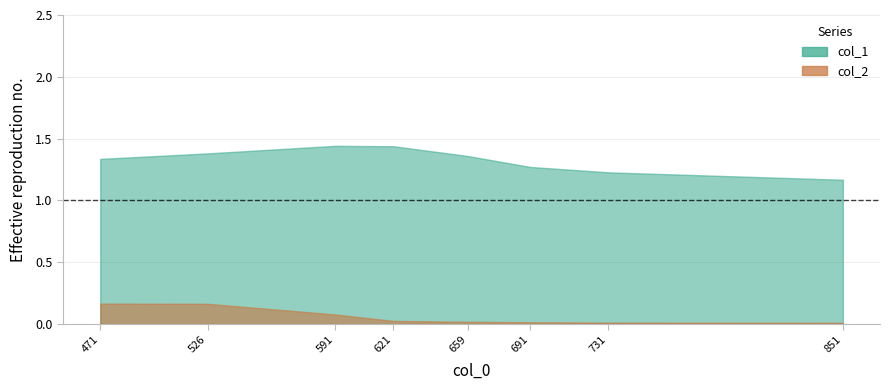

True or false: col_1 and col_2 cross at least once.

False